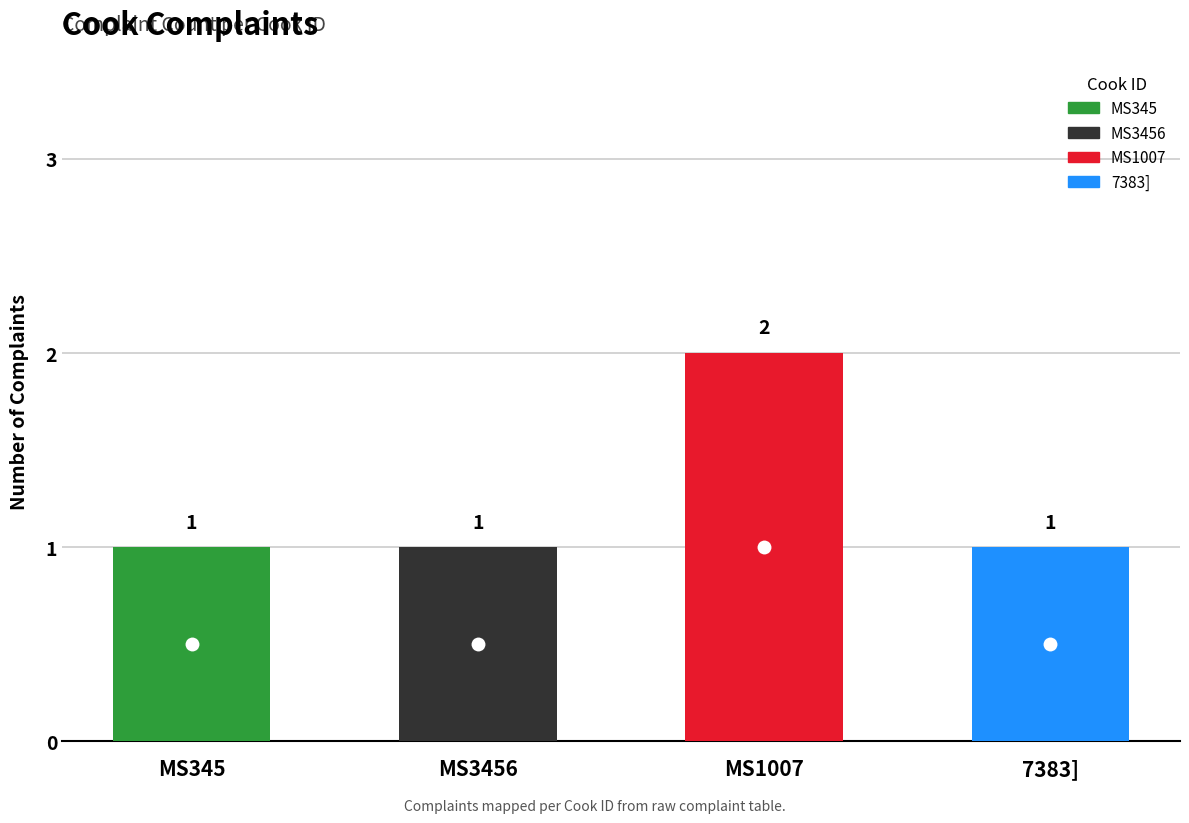

Rank the categories by value from highest to lowest.

MS1007, MS345, MS3456, 7383]